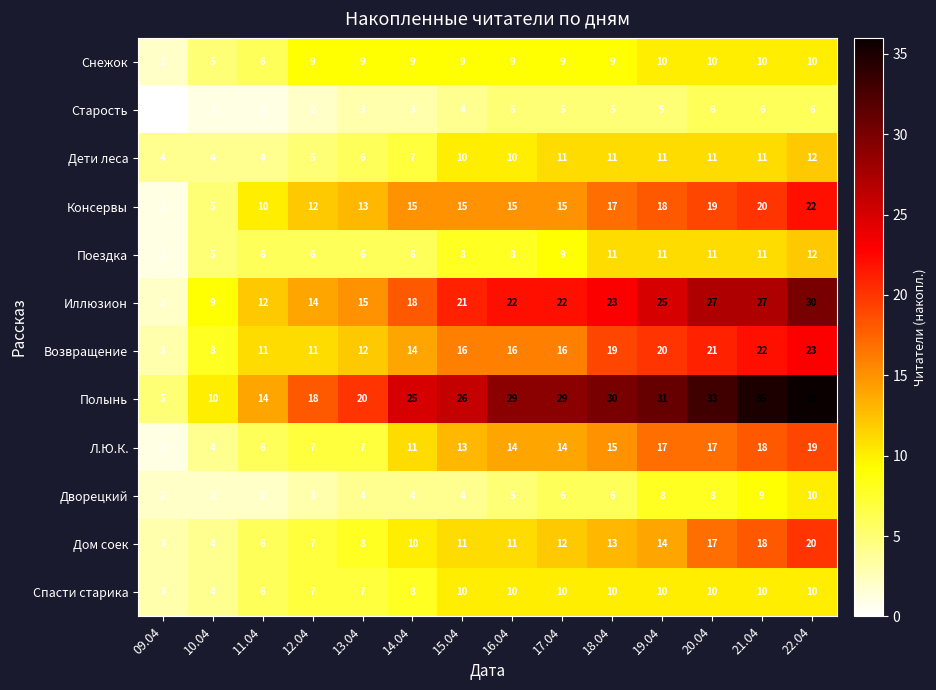

What is the spread (max minus min) of values at 17.04?

24